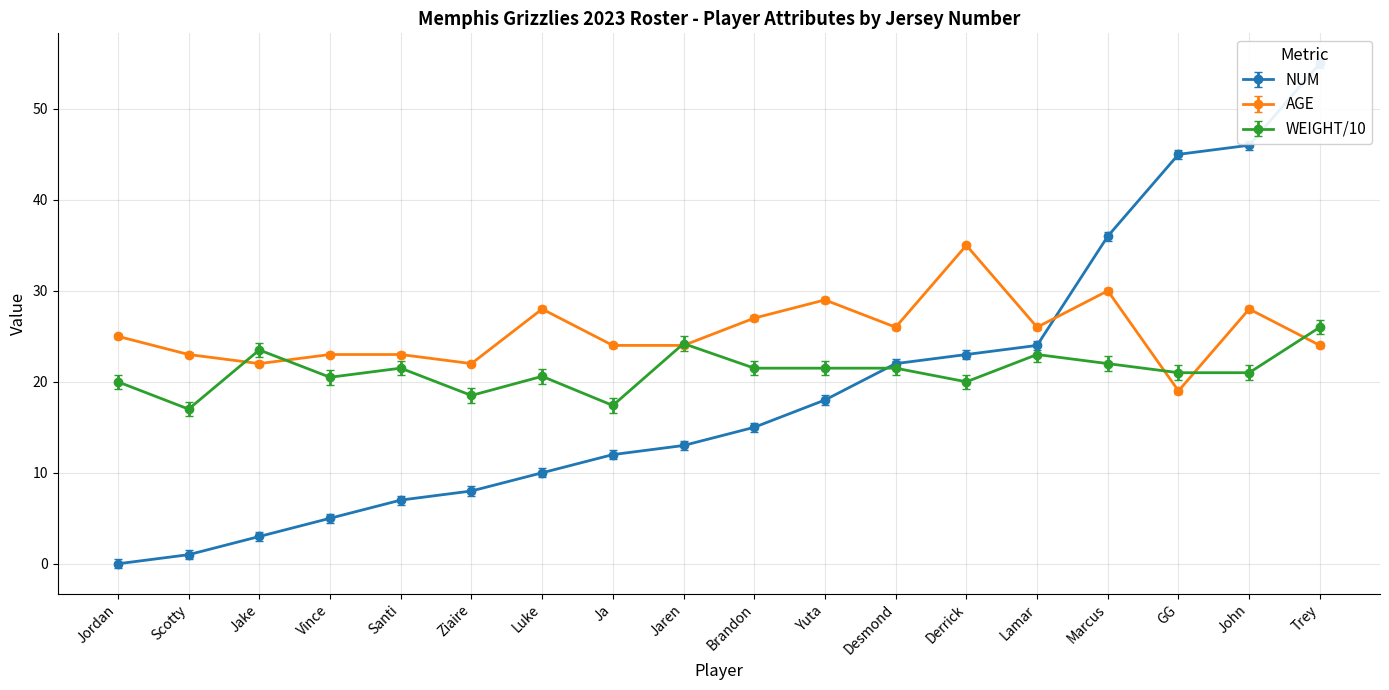

The value of AGE at Santi is 23.0. True or false?

True